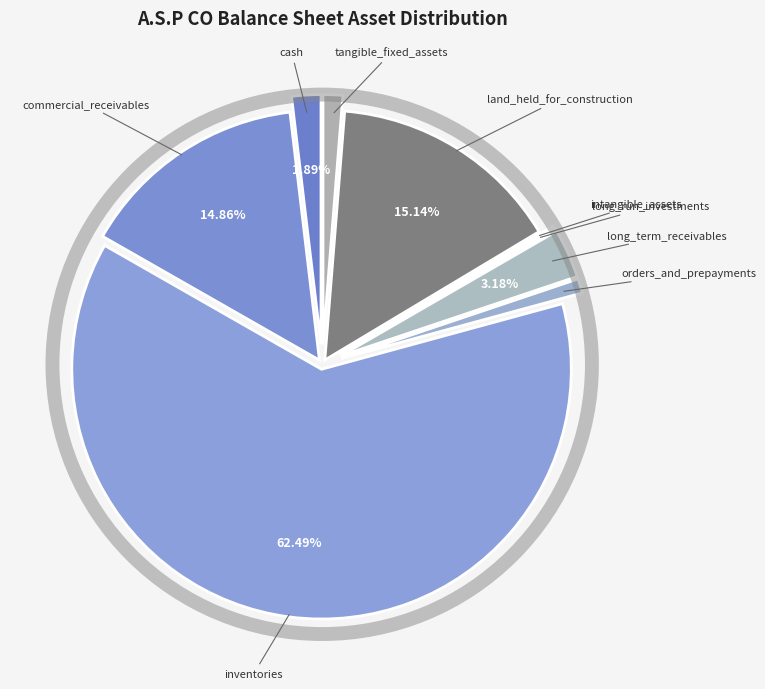

Which slice is the largest?

inventories